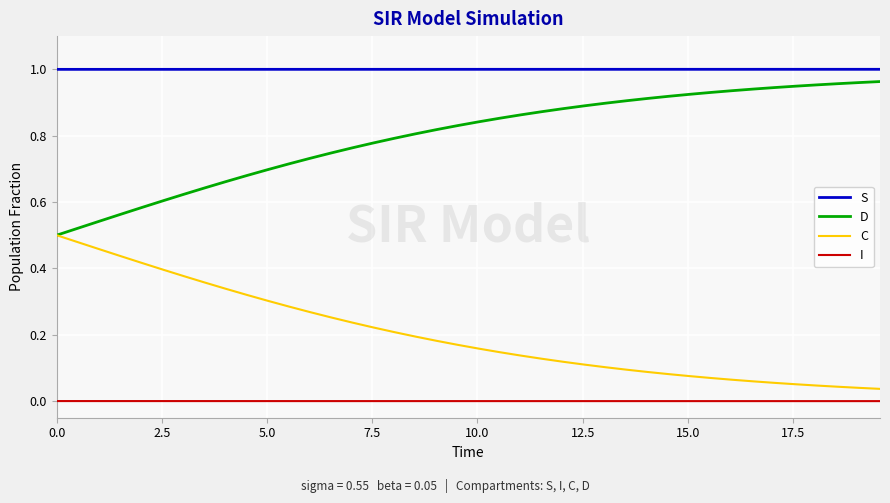

True or false: D and S cross at least once.

False